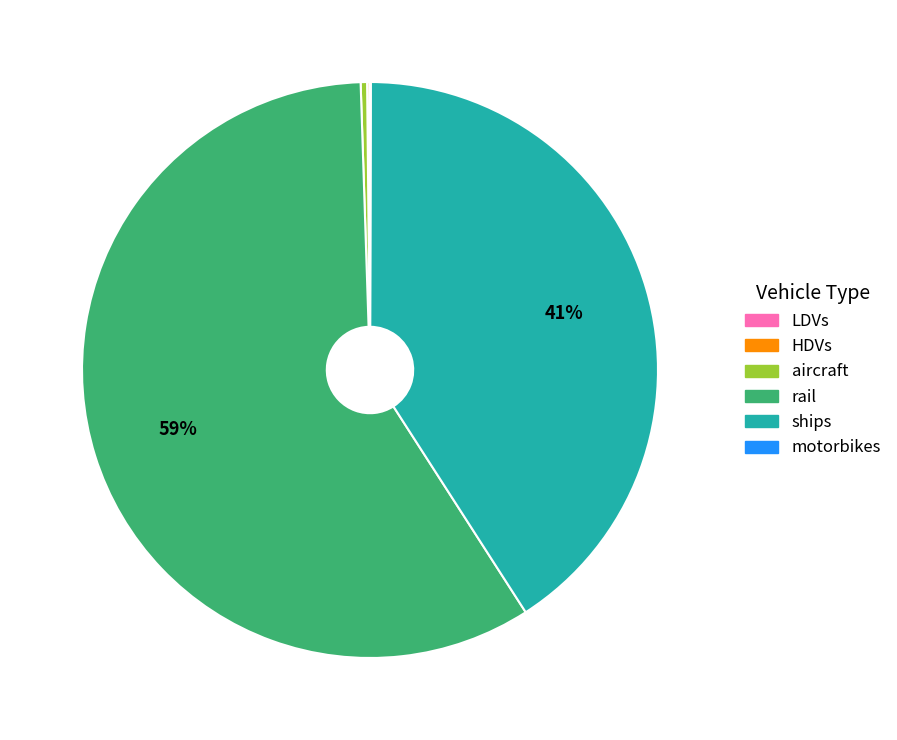

To the nearest percent, what is the average slice percentage?

17%